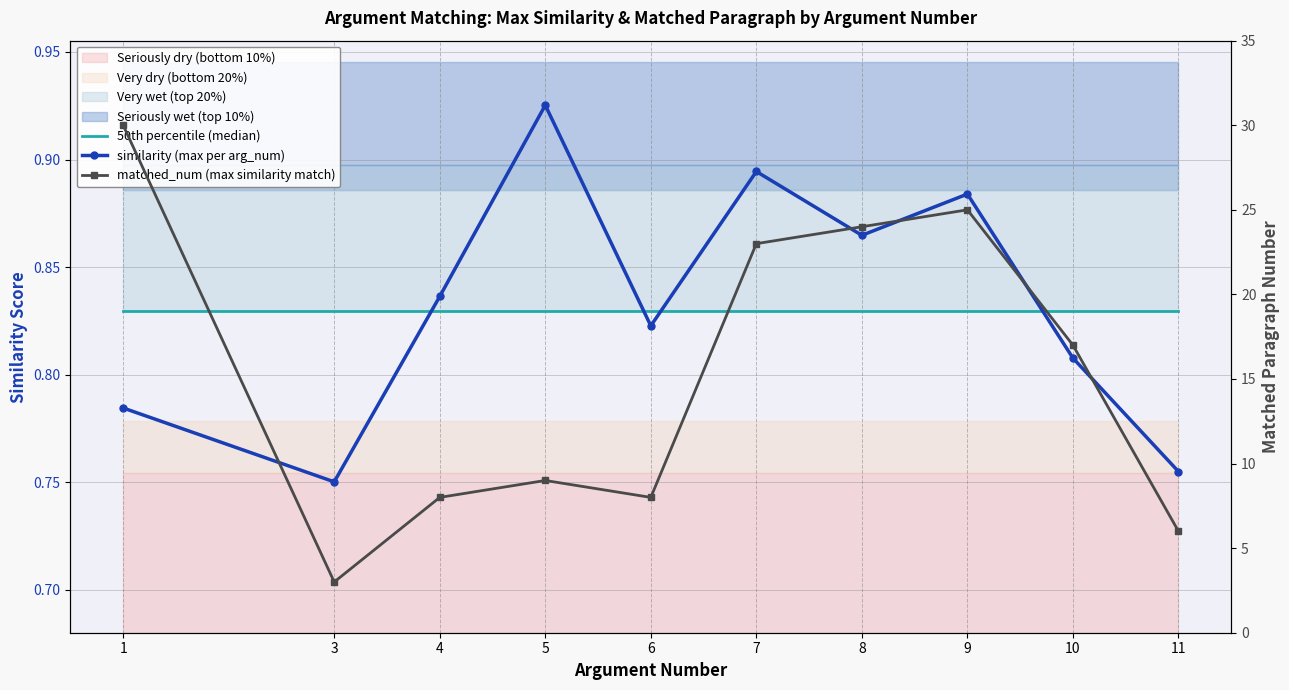

How many values in the matched_num (max similarity match) series are below 17?

5